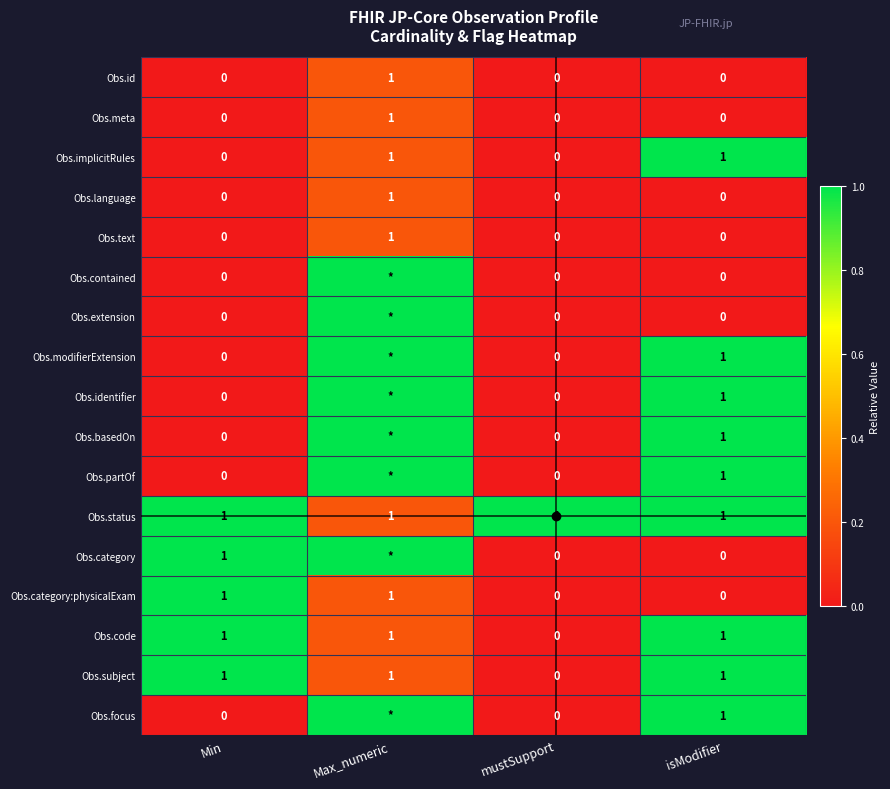

What is the greatest value displayed?

1.0